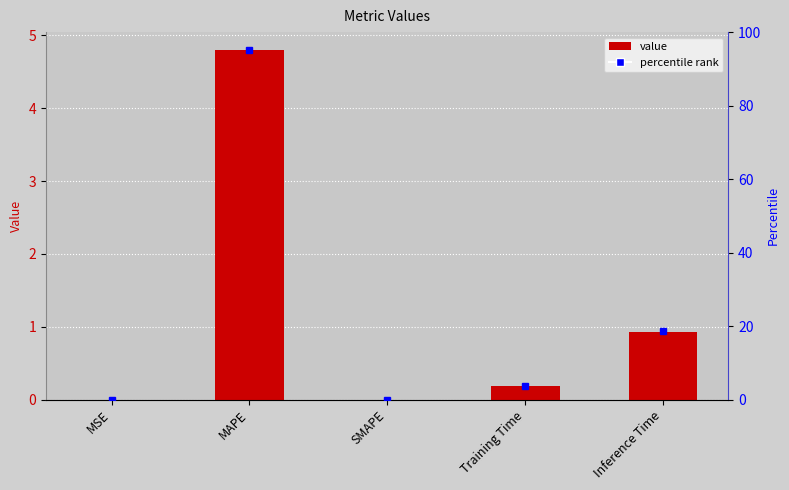

Reading left to right, transcribe all the data shown in this chart.

MSE=0.0	MAPE=4.8	SMAPE=0.0	Training Time=0.2	Inference Time=0.9